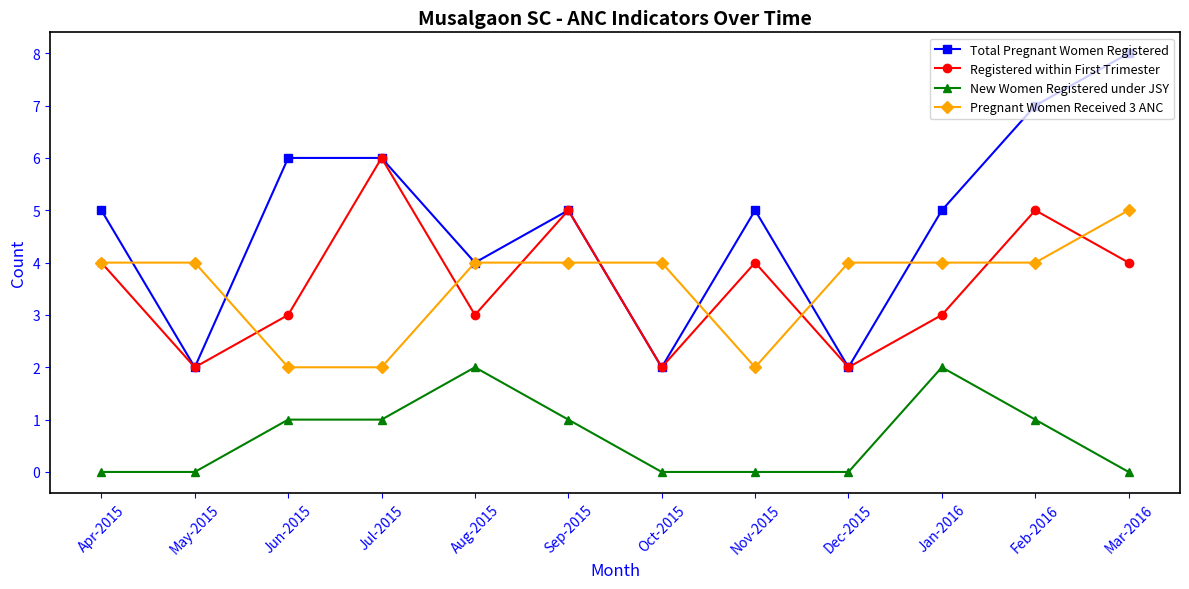

Reading left to right, what are all the values shown in this chart?

Total Pregnant Women Registered: Apr-2015=5	May-2015=2	Jun-2015=6	Jul-2015=6	Aug-2015=4	Sep-2015=5	Oct-2015=2	Nov-2015=5	Dec-2015=2	Jan-2016=5	Feb-2016=7	Mar-2016=8
Registered within First Trimester: Apr-2015=4	May-2015=2	Jun-2015=3	Jul-2015=6	Aug-2015=3	Sep-2015=5	Oct-2015=2	Nov-2015=4	Dec-2015=2	Jan-2016=3	Feb-2016=5	Mar-2016=4
New Women Registered under JSY: Apr-2015=0	May-2015=0	Jun-2015=1	Jul-2015=1	Aug-2015=2	Sep-2015=1	Oct-2015=0	Nov-2015=0	Dec-2015=0	Jan-2016=2	Feb-2016=1	Mar-2016=0
Pregnant Women Received 3 ANC: Apr-2015=4	May-2015=4	Jun-2015=2	Jul-2015=2	Aug-2015=4	Sep-2015=4	Oct-2015=4	Nov-2015=2	Dec-2015=4	Jan-2016=4	Feb-2016=4	Mar-2016=5